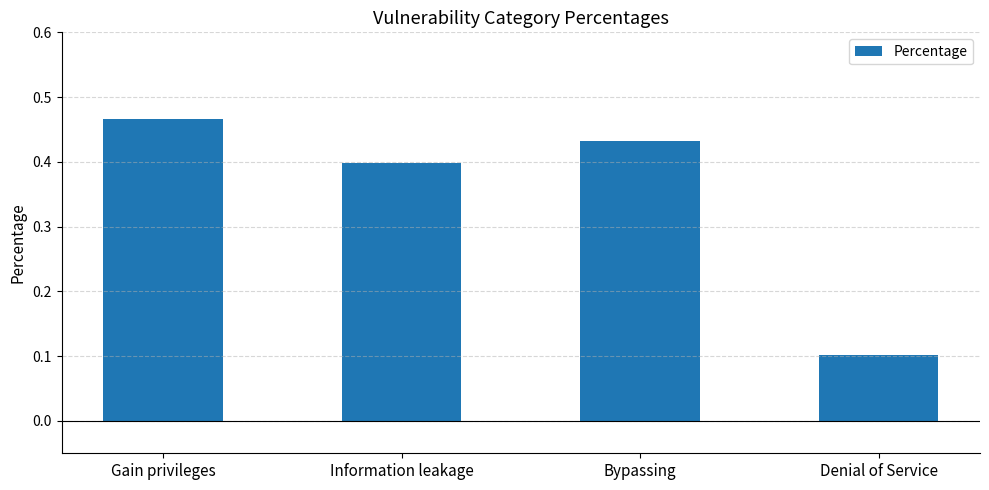

What is the difference between the maximum and second lowest values?

0.1